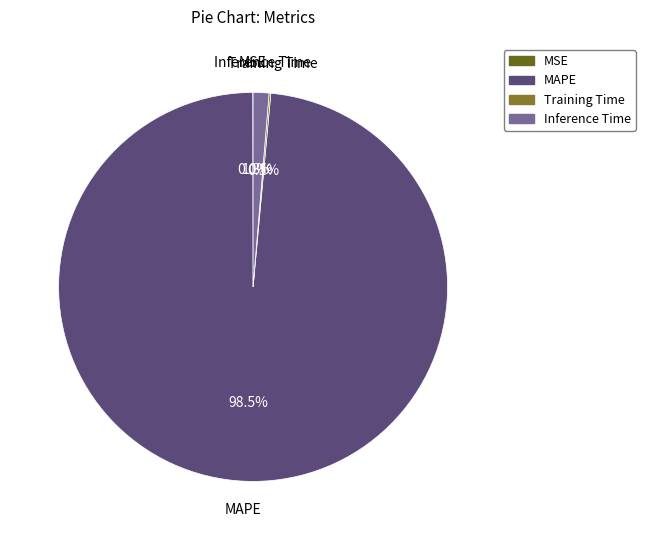

Is there any slice that represents more than half of the pie?

Yes